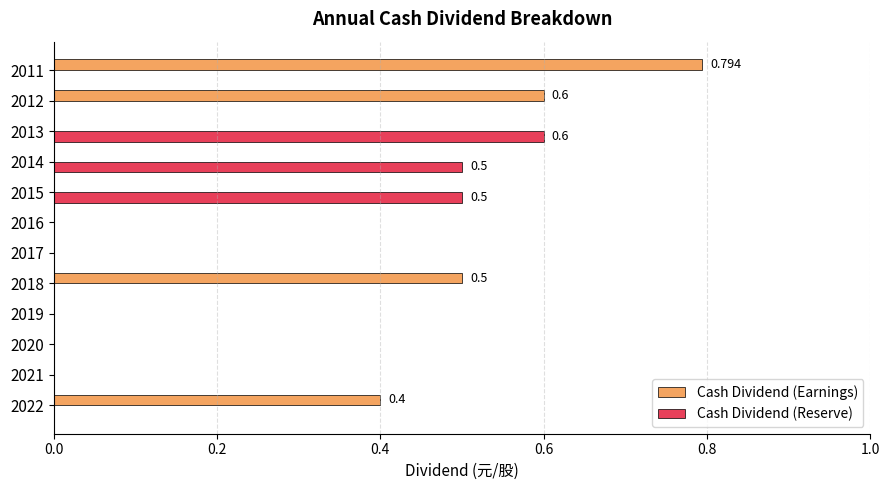

Which series has the largest total across all categories?

Cash Dividend (Earnings)